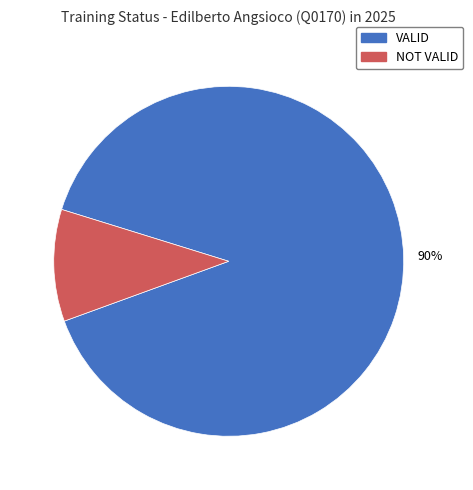

To the nearest percent, what is the average slice percentage?

50%